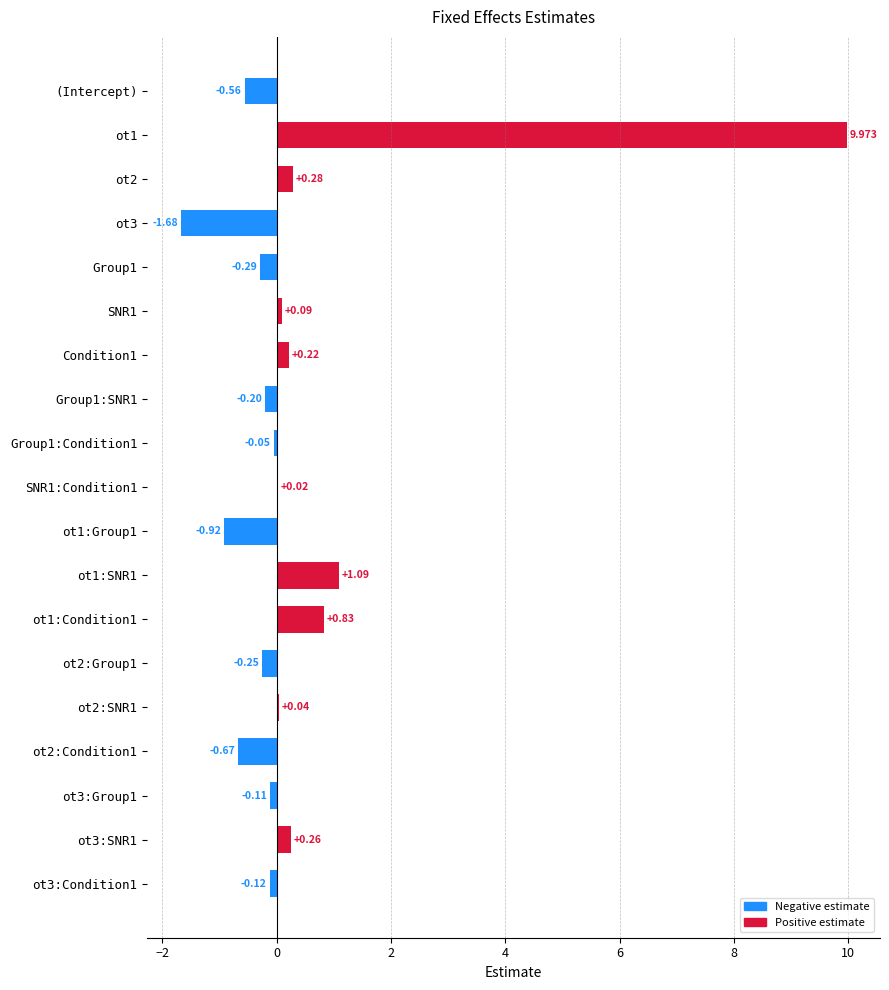

What is the average value?

0.4